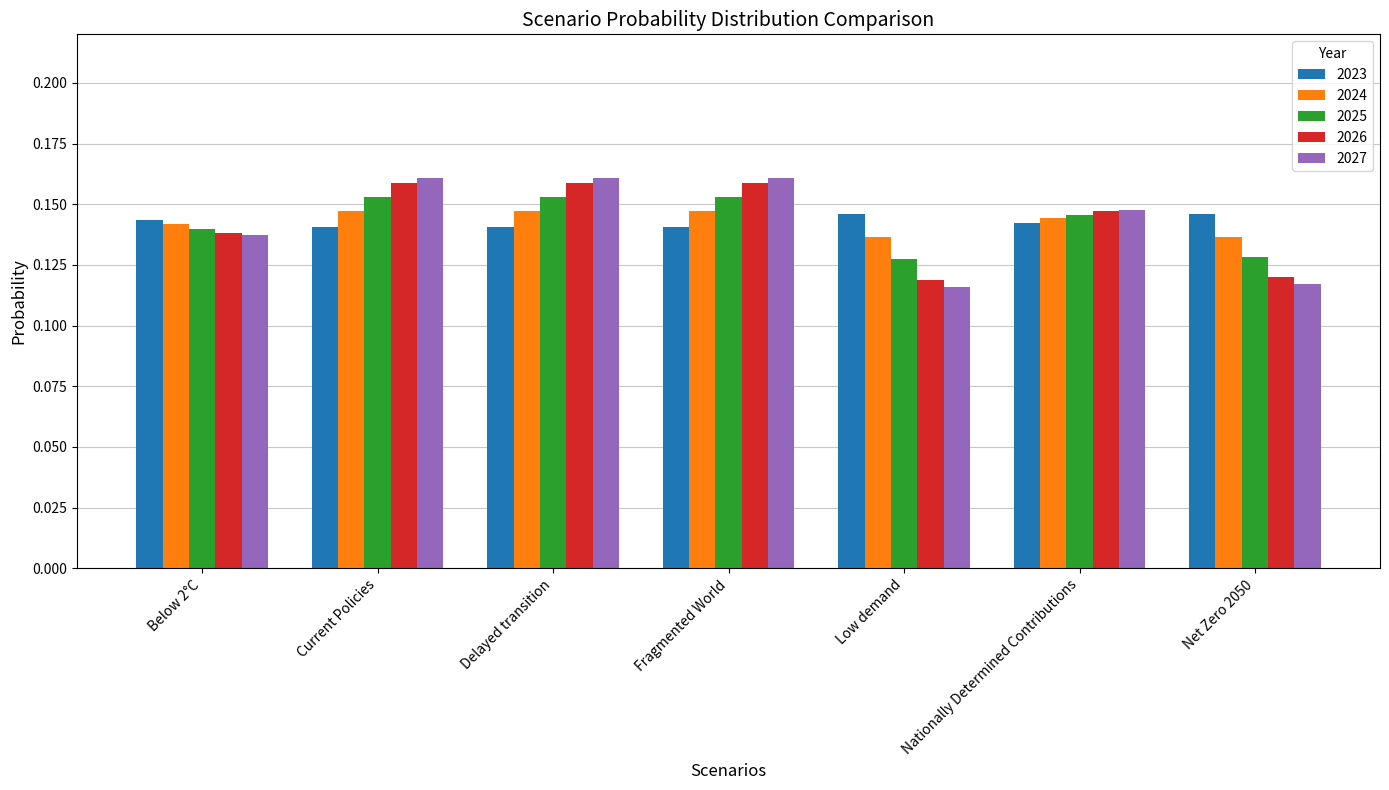

Does the chart contain stacked bars?

No